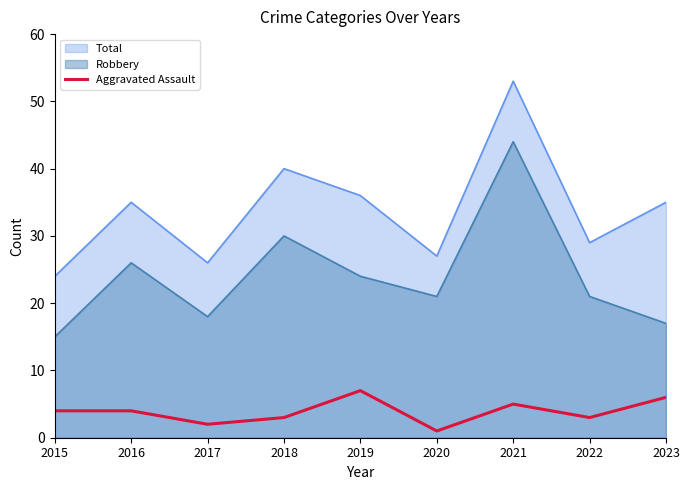

What is the greatest value displayed?

53